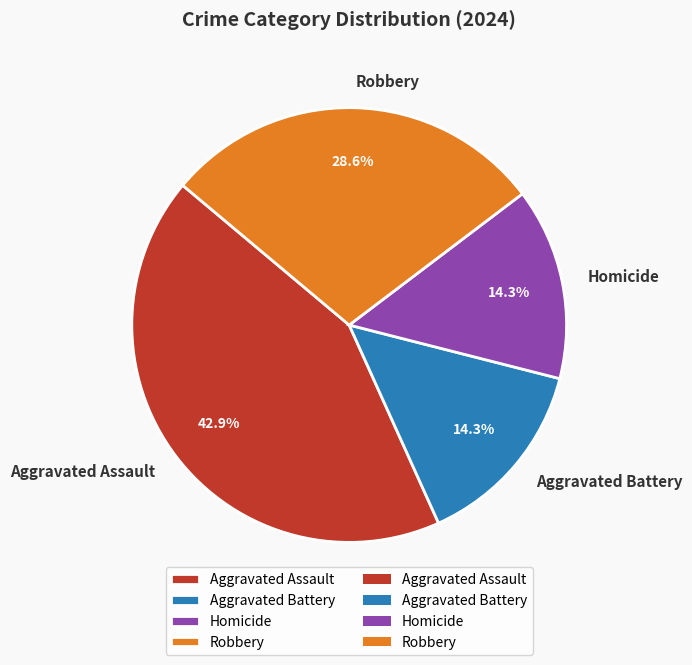

Combined, what portion of the pie is Aggravated Battery and Homicide?

28.6%